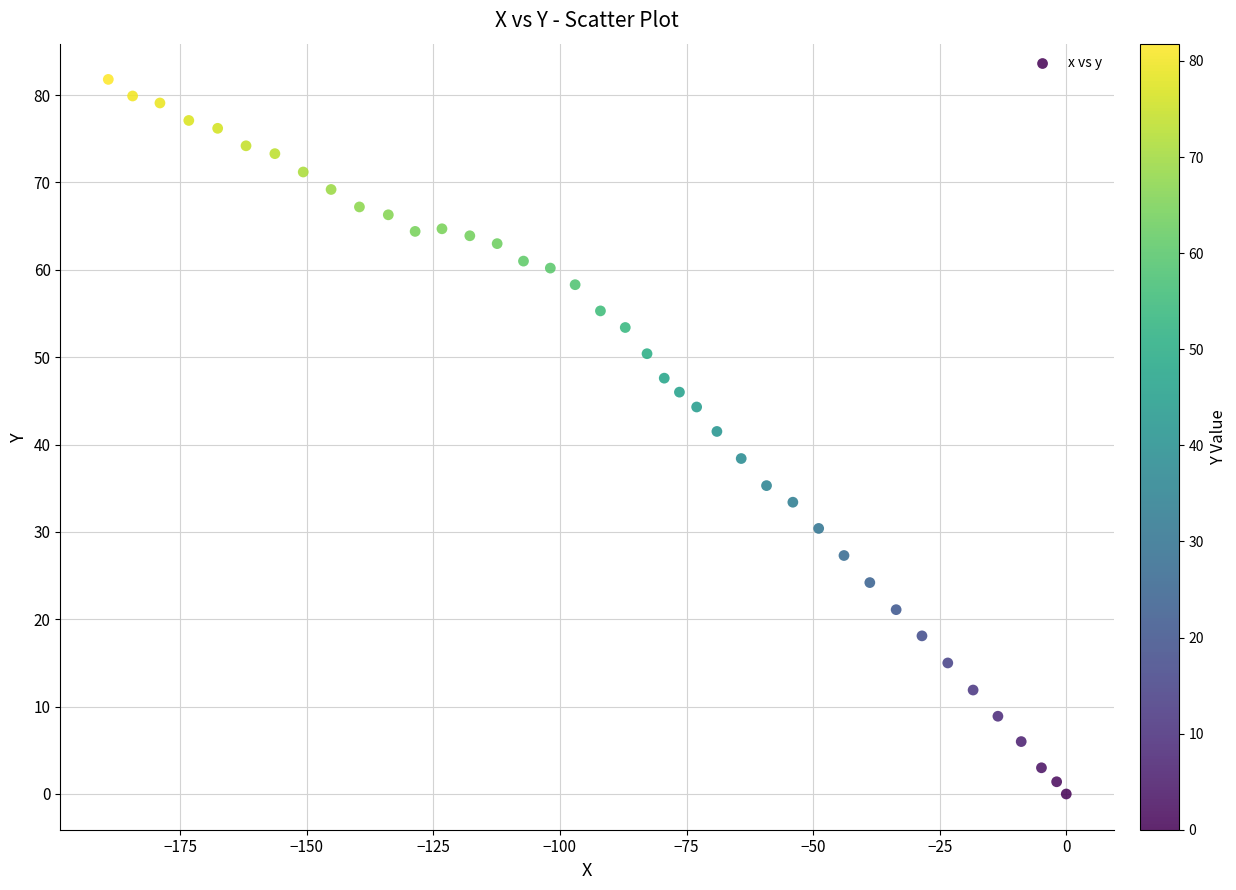

What is the range of Y values (max minus min)?

81.8